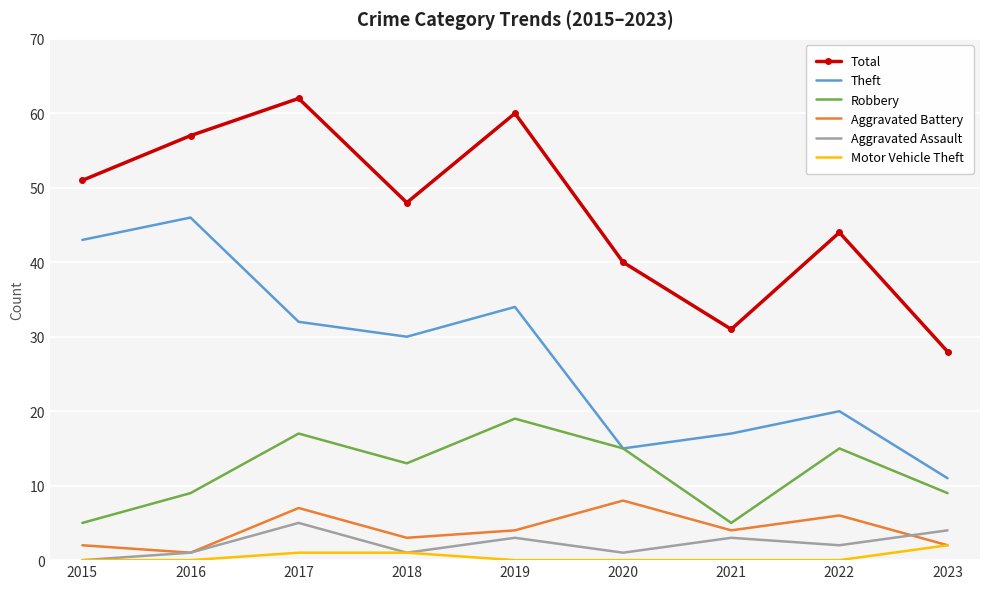

True or false: Motor Vehicle Theft and Total intersect in this chart.

False